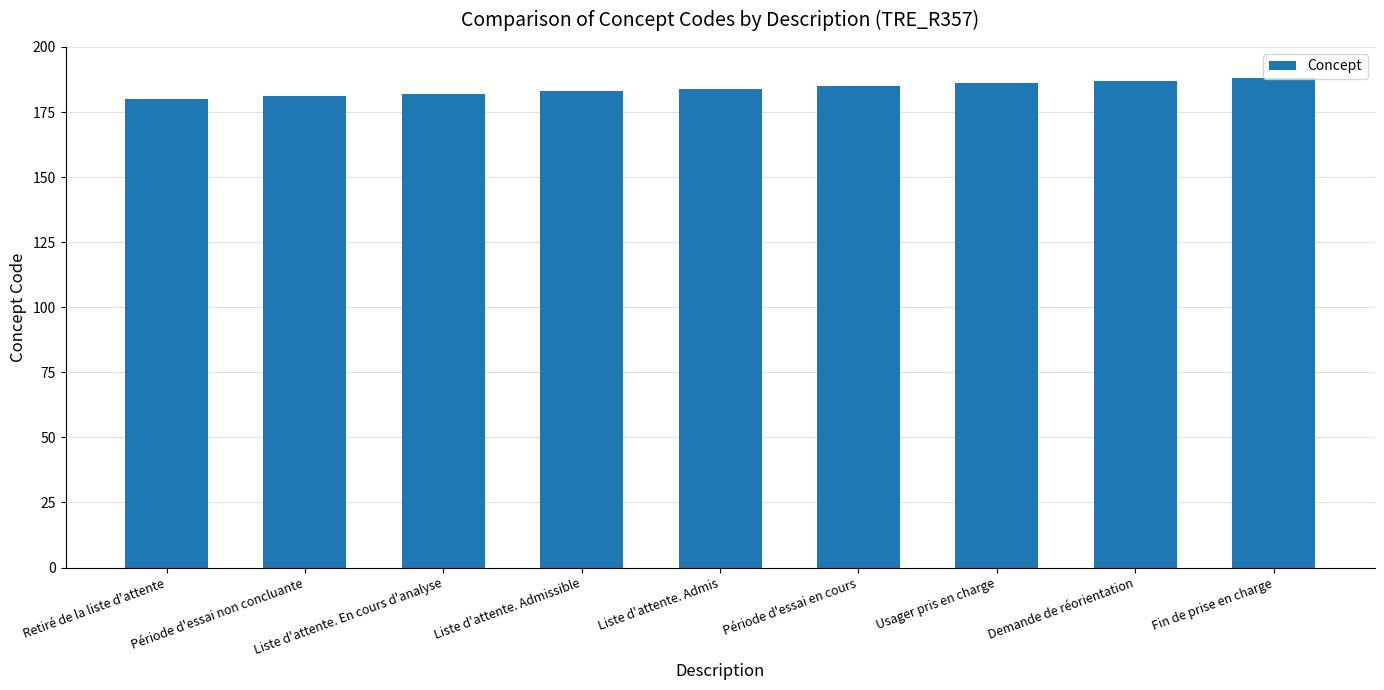

What is the change in value from Période d'essai non concluante to Demande de réorientation?

+6